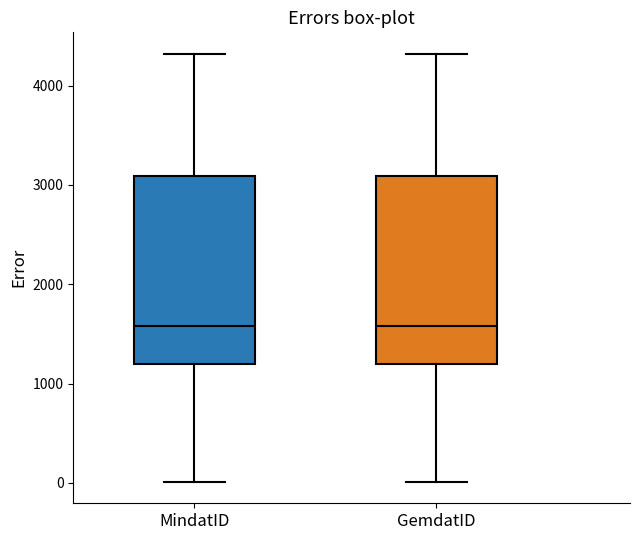

Reading left to right, read every box against the y-axis: the position of its median line, the range the box covers, and the ends of its whiskers. The values are not printed on the chart, so give them approximately, as read against the axis.

MindatID: median 1600, box 1200 to 3100, whiskers 0 to 4300
GemdatID: median 1600, box 1200 to 3100, whiskers 0 to 4300